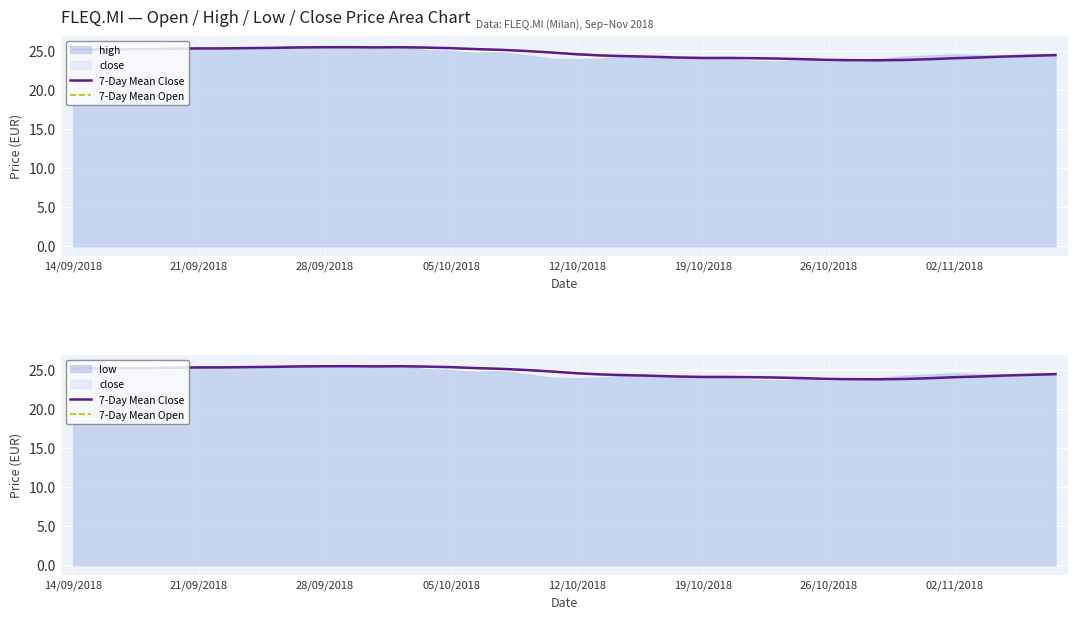

In 7-Day Mean Open, how many points are lower than both neighbors (excluding endpoints)?

3